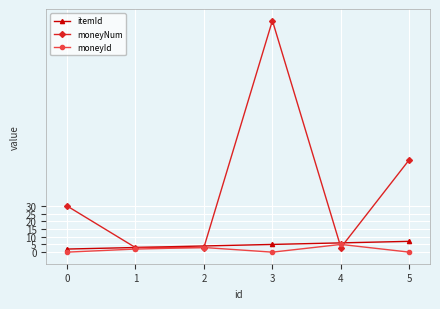

At 5, list the series in order from largest to smallest.

moneyNum, itemId, moneyId